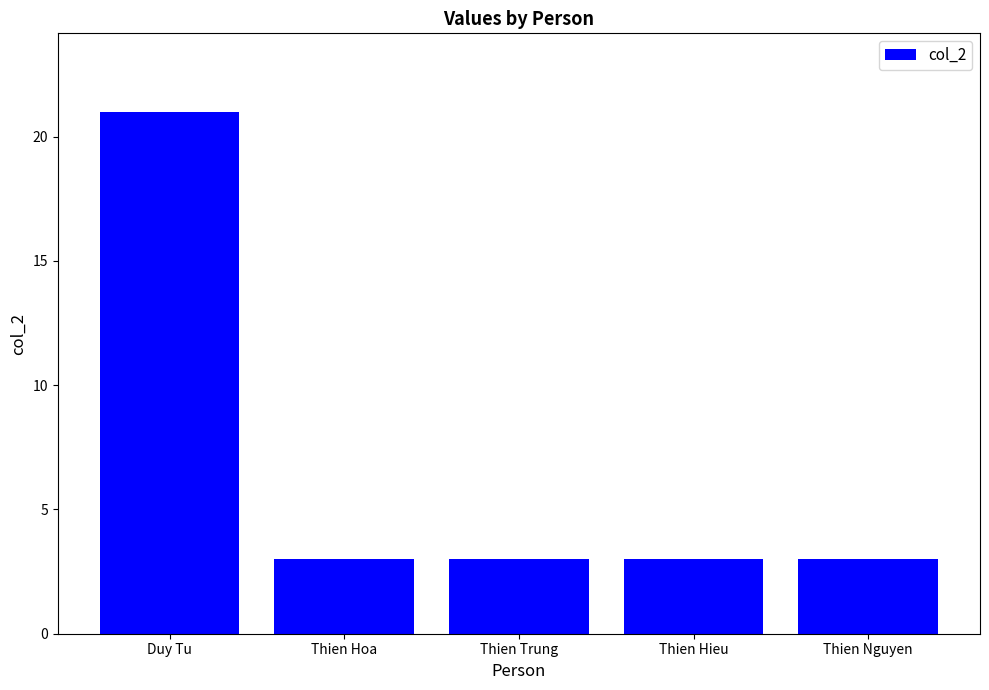

Which has a higher value, Thien Hieu or Duy Tu?

Duy Tu